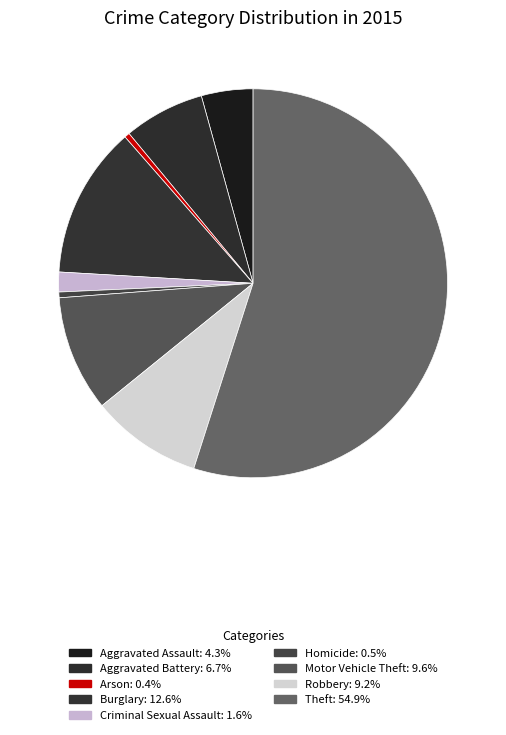

How many slices are in this pie chart?

9